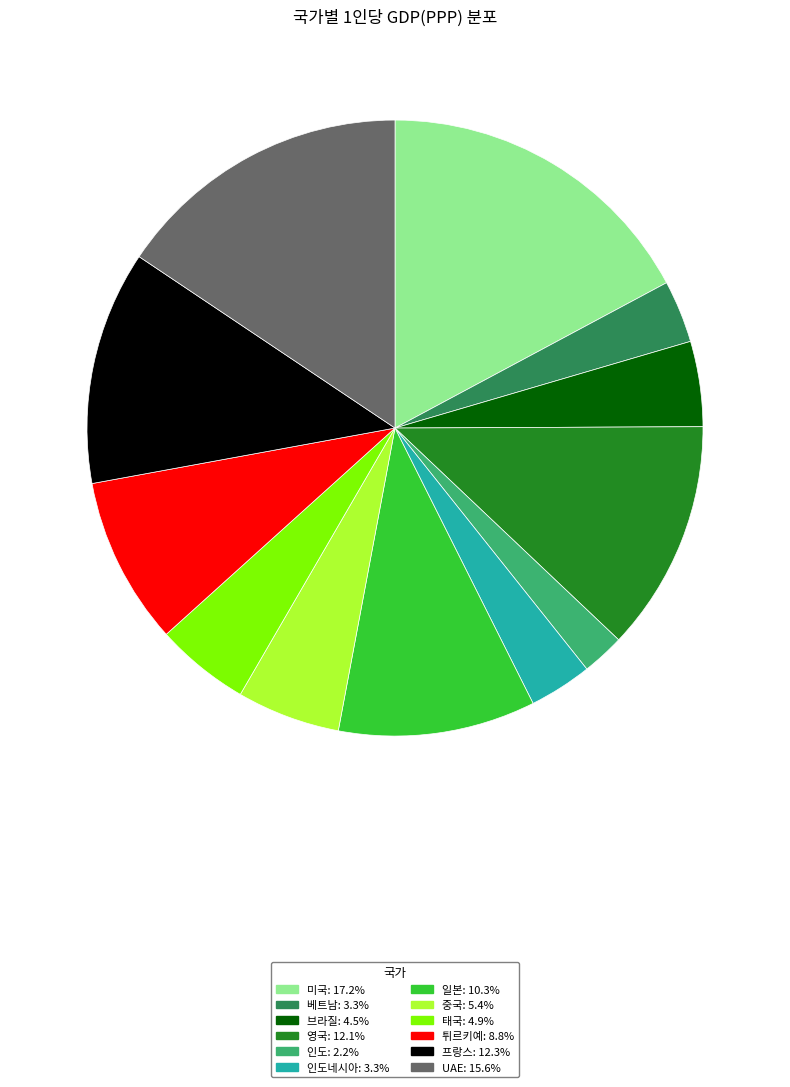

Does any single category account for the majority?

No